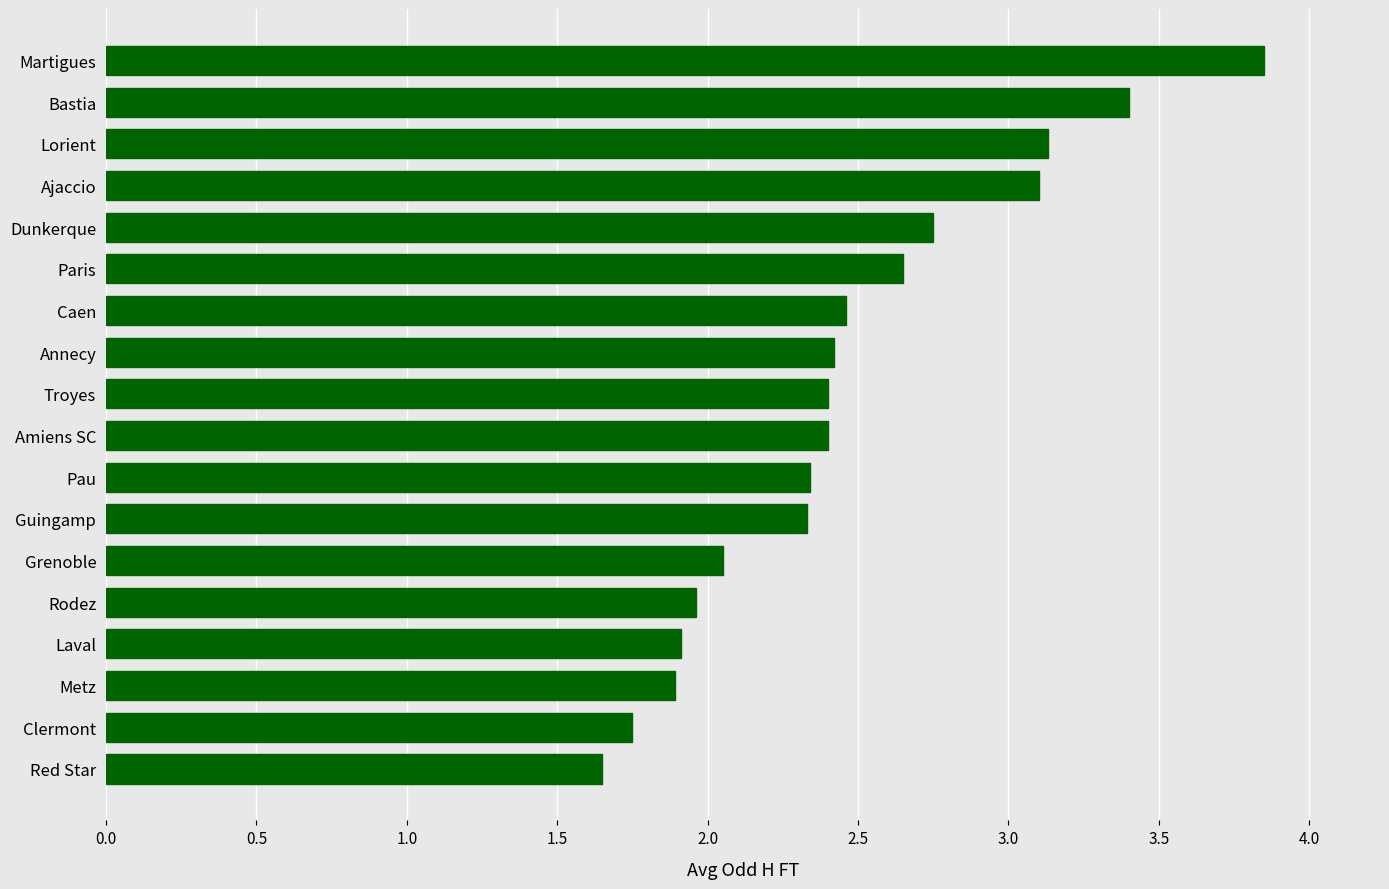

At which category does the chart reach its peak across all series?

Martigues